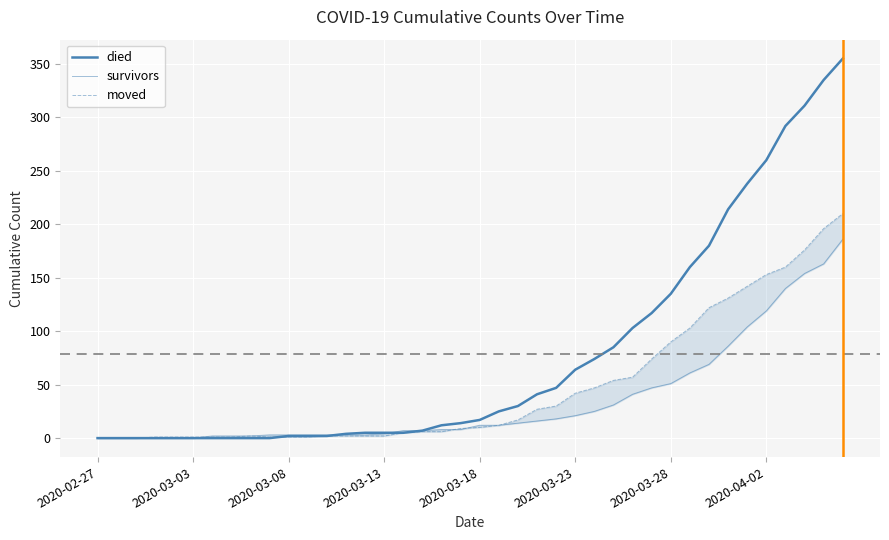

What is the difference between the highest and lowest values at 26?

49